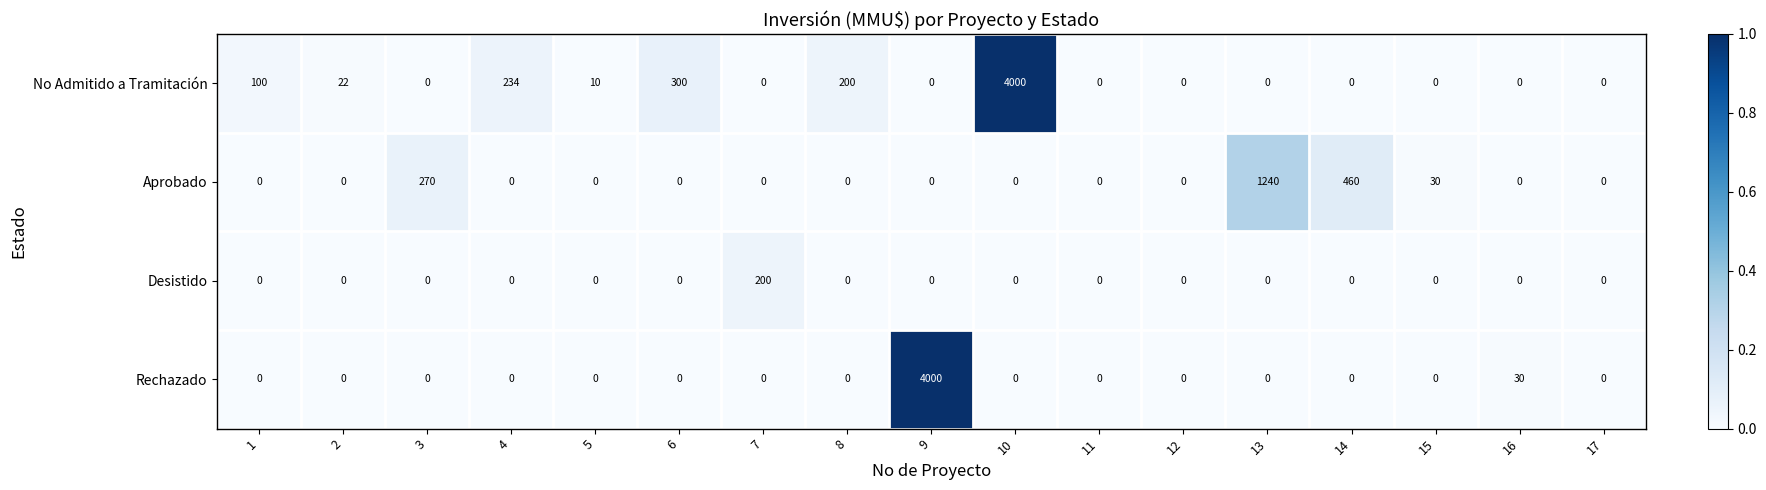

What is the maximum value for No Admitido a Tramitación?

4000